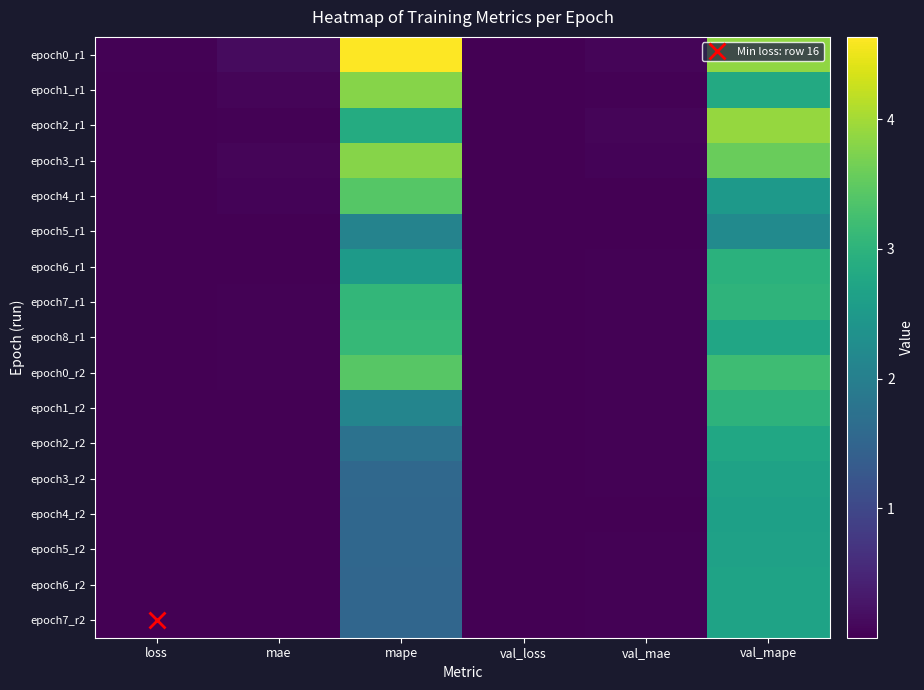

Reading left to right, list all the values displayed in this chart.

epoch0_r1: loss=0.0	mae=0.1	mape=4.6	val_loss=0.0	val_mae=0.1	val_mape=3.9
epoch1_r1: loss=0.0	mae=0.1	mape=3.8	val_loss=0.0	val_mae=0.0	val_mape=2.8
epoch2_r1: loss=0.0	mae=0.0	mape=2.9	val_loss=0.0	val_mae=0.1	val_mape=3.9
epoch3_r1: loss=0.0	mae=0.1	mape=3.8	val_loss=0.0	val_mae=0.0	val_mape=3.6
epoch4_r1: loss=0.0	mae=0.0	mape=3.4	val_loss=0.0	val_mae=0.0	val_mape=2.5
epoch5_r1: loss=0.0	mae=0.0	mape=2.1	val_loss=0.0	val_mae=0.0	val_mape=2.2
epoch6_r1: loss=0.0	mae=0.0	mape=2.5	val_loss=0.0	val_mae=0.0	val_mape=3.0
epoch7_r1: loss=0.0	mae=0.0	mape=3.1	val_loss=0.0	val_mae=0.0	val_mape=3.0
epoch8_r1: loss=0.0	mae=0.0	mape=3.1	val_loss=0.0	val_mae=0.0	val_mape=2.8
epoch0_r2: loss=0.0	mae=0.0	mape=3.4	val_loss=0.0	val_mae=0.0	val_mape=3.2
epoch1_r2: loss=0.0	mae=0.0	mape=2.1	val_loss=0.0	val_mae=0.0	val_mape=3.0
epoch2_r2: loss=0.0	mae=0.0	mape=1.7	val_loss=0.0	val_mae=0.0	val_mape=2.8
epoch3_r2: loss=0.0	mae=0.0	mape=1.6	val_loss=0.0	val_mae=0.0	val_mape=2.7
epoch4_r2: loss=0.0	mae=0.0	mape=1.5	val_loss=0.0	val_mae=0.0	val_mape=2.6
epoch5_r2: loss=0.0	mae=0.0	mape=1.6	val_loss=0.0	val_mae=0.0	val_mape=2.7
epoch6_r2: loss=0.0	mae=0.0	mape=1.5	val_loss=0.0	val_mae=0.0	val_mape=2.7
epoch7_r2: loss=0.0	mae=0.0	mape=1.5	val_loss=0.0	val_mae=0.0	val_mape=2.7